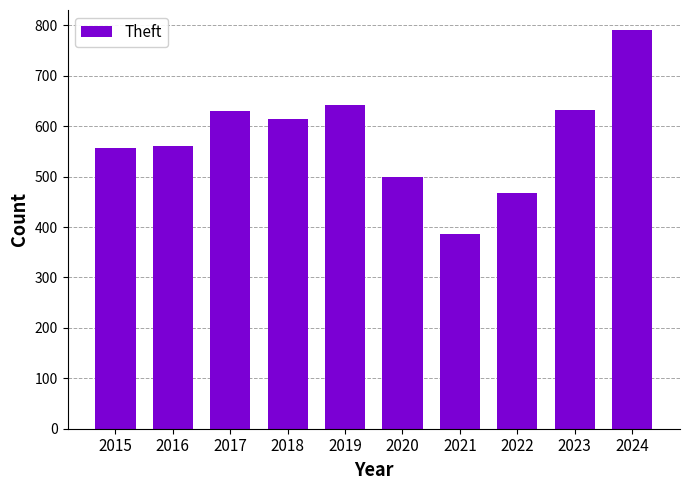

At which label does the data first exceed 615?

2017